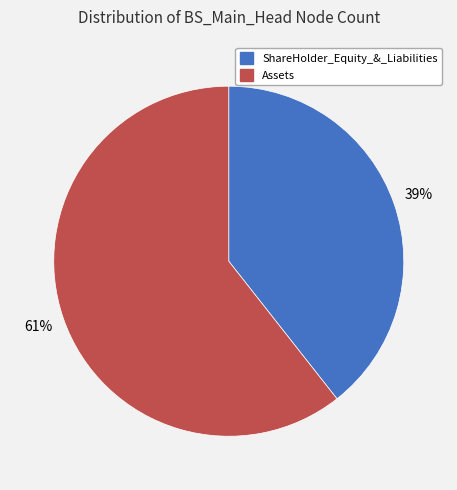

Is there a majority slice in this chart?

Yes